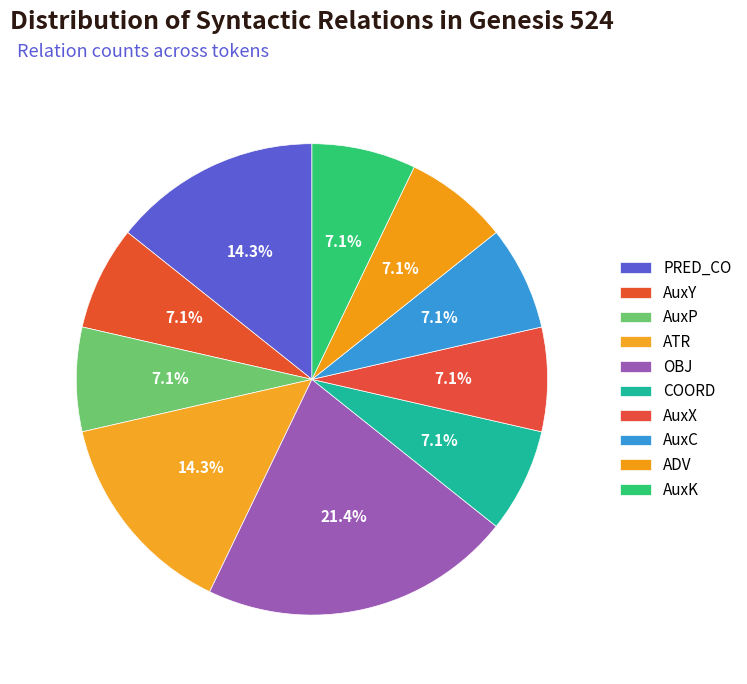

Which category has the smallest portion of the pie?

AuxY